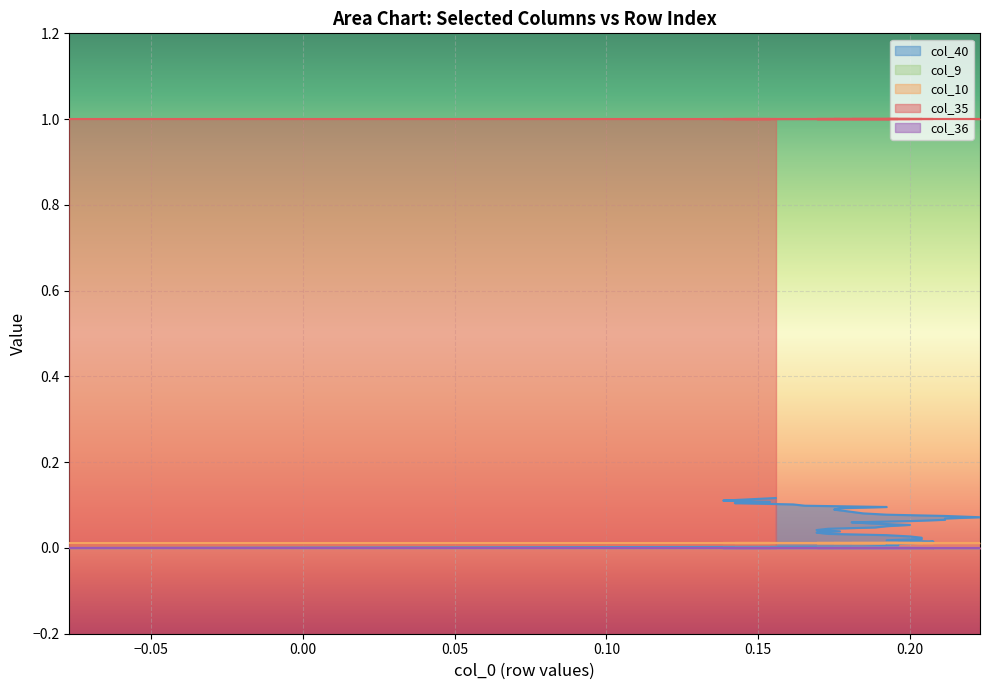

The col_10 series shows 0.0 at 25. True or false?

True